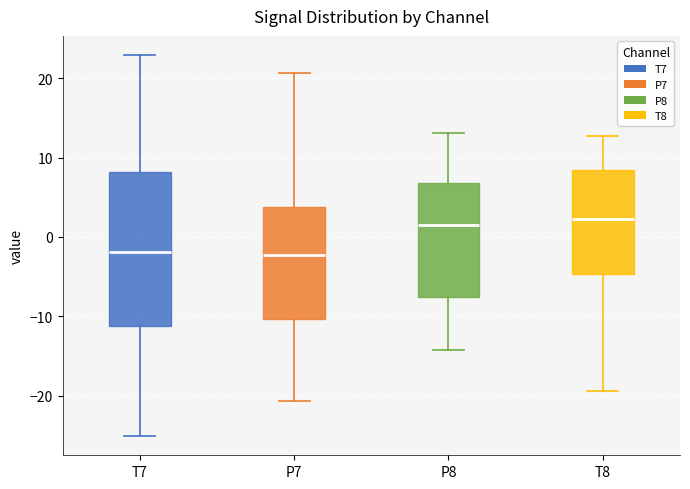

Where is the upper edge of the box for P7 on the y-axis? The values are not printed on the chart, so give them approximately, as read against the axis.

4